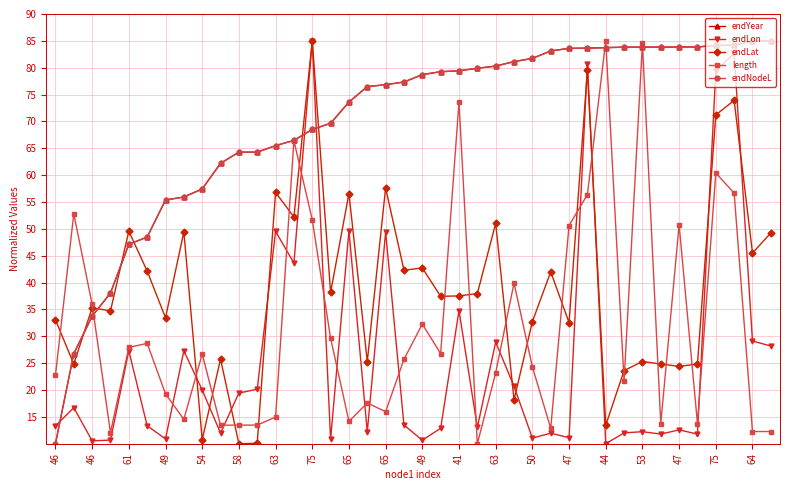

Which series ends up on top after the final intersection of endLat and length?

endLat